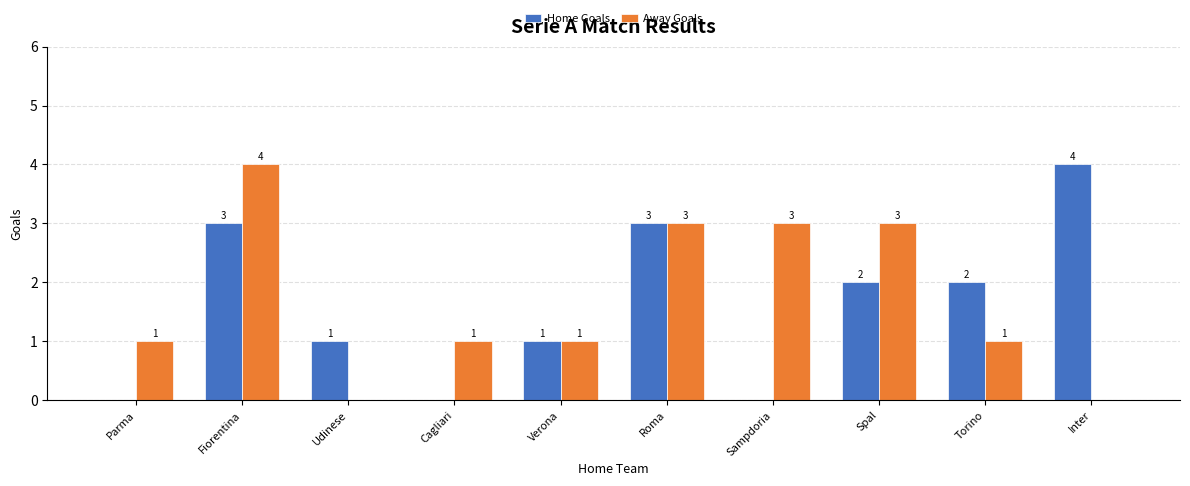

Does the chart contain stacked bars?

No